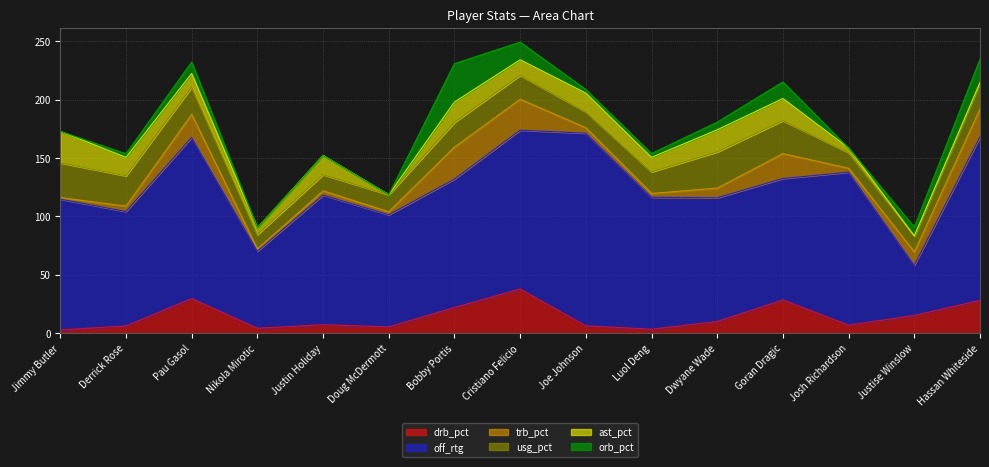

Does the chart display data point markers on the line(s)?

No